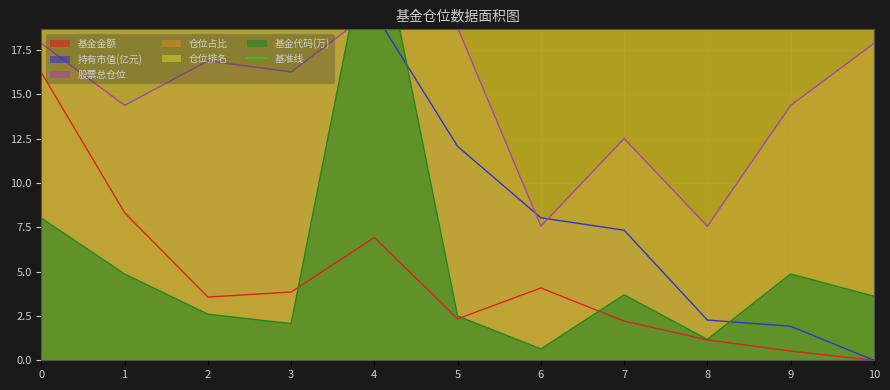

Is the value of 股票总仓位 at 4 greater than the value of 基金代码(万) at 9?

Yes